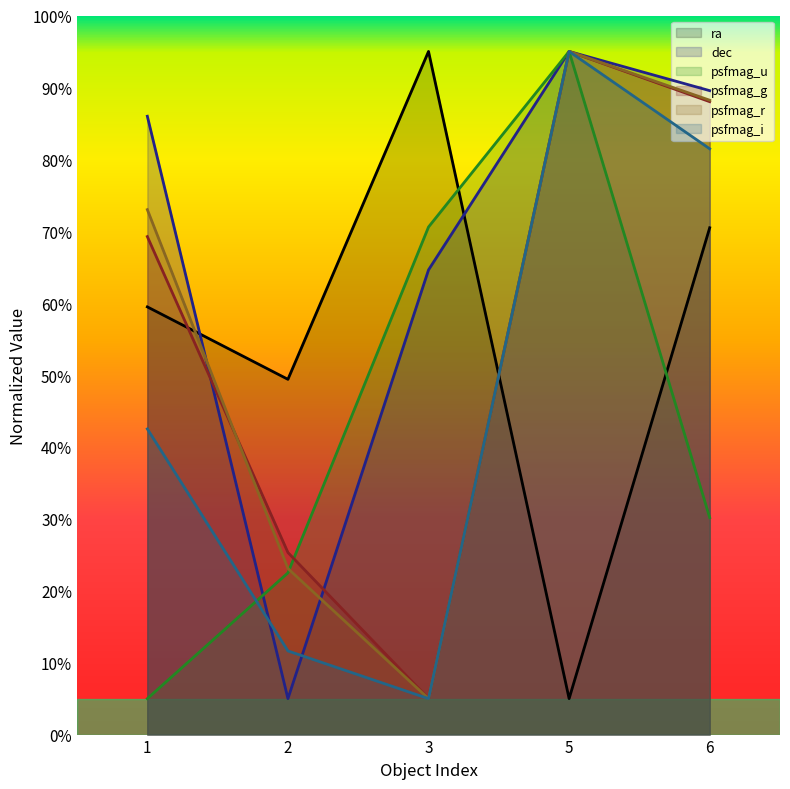

What is the value of the psfmag_i point at the 1st from the left?

42.5